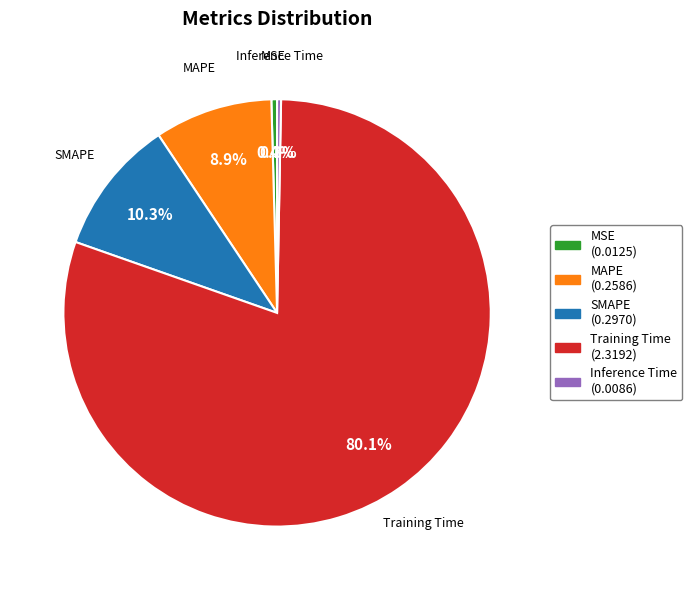

What is the total percentage of Training Time and MSE?

80.5%